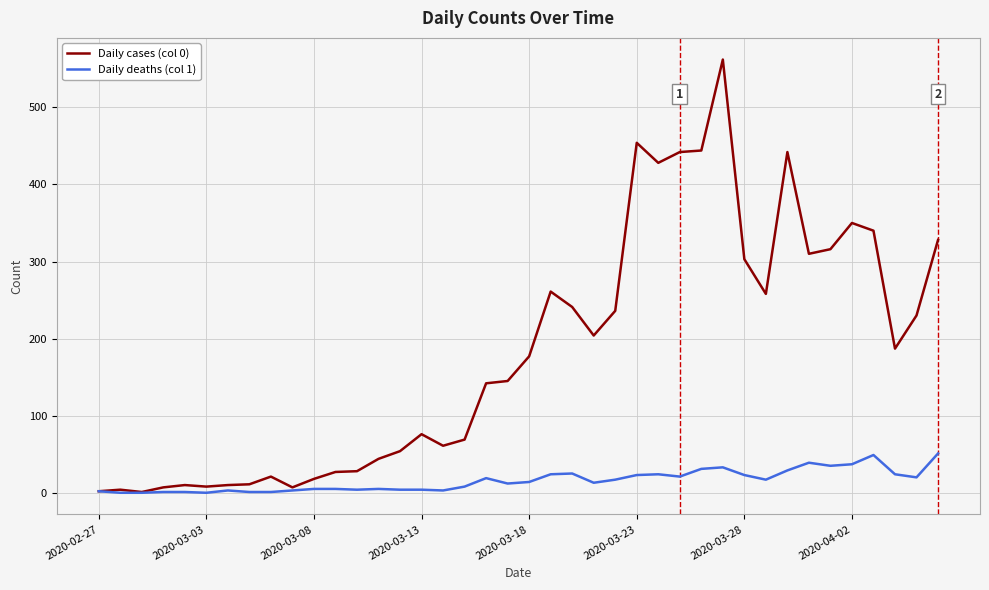

Which series has the widest spread of values?

Daily cases (col 0)